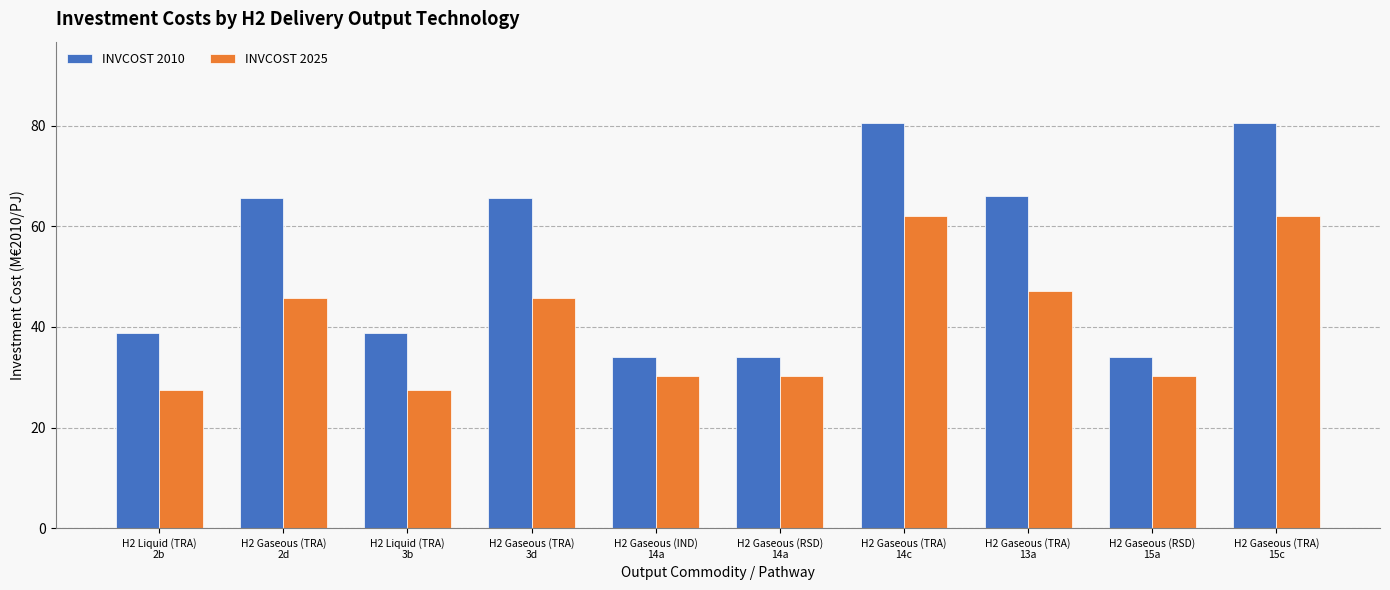

What is the average value of the INVCOST 2025 series?

40.8